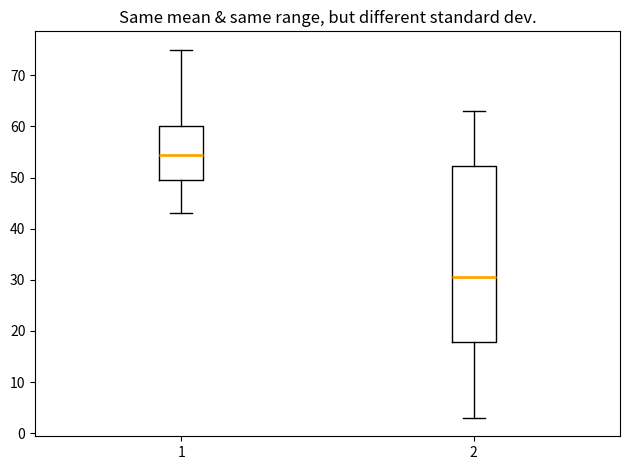

Which box is the tallest, from its lower edge to its upper edge?

2